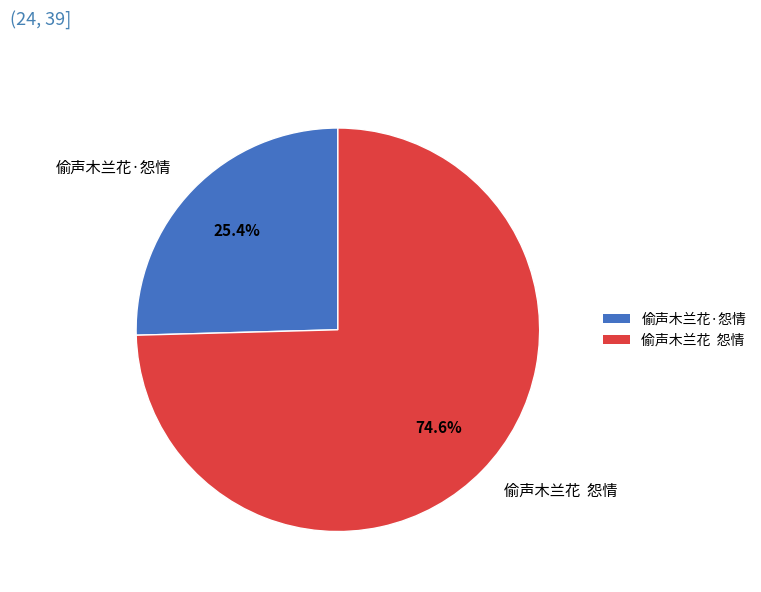

What is the largest slice in the pie chart?

偷声木兰花 怨情